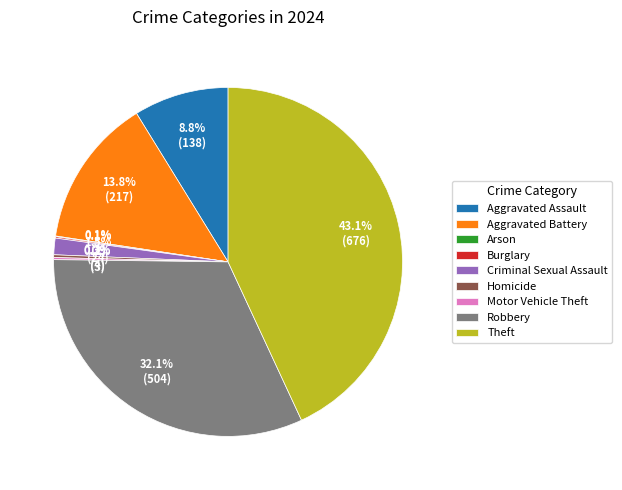

Is Theft the majority of the pie?

No